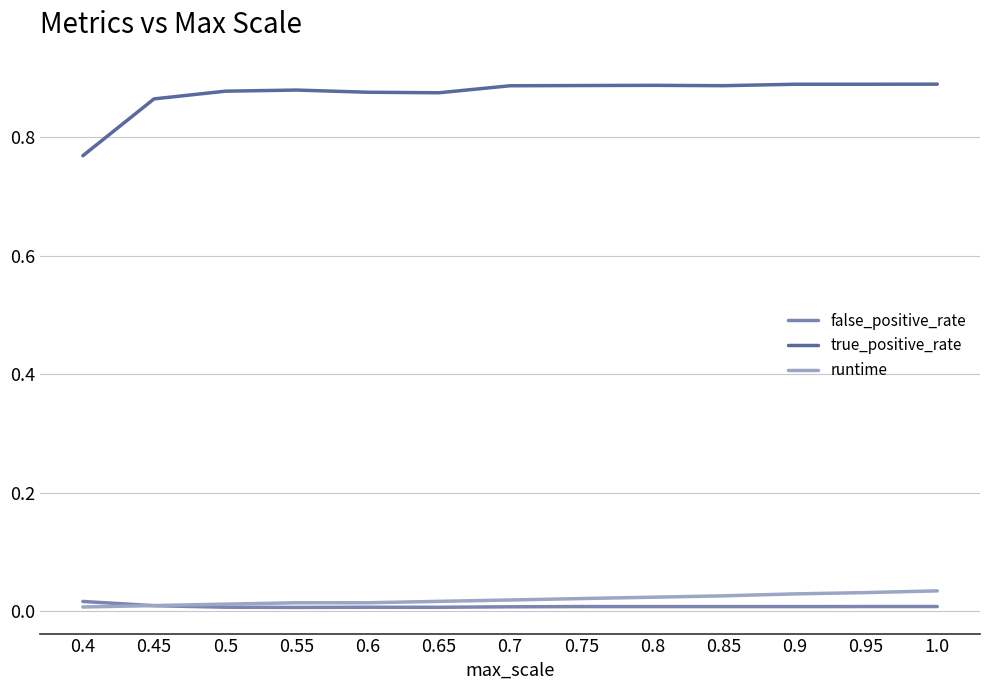

True or false: false_positive_rate and true_positive_rate intersect in this chart.

False